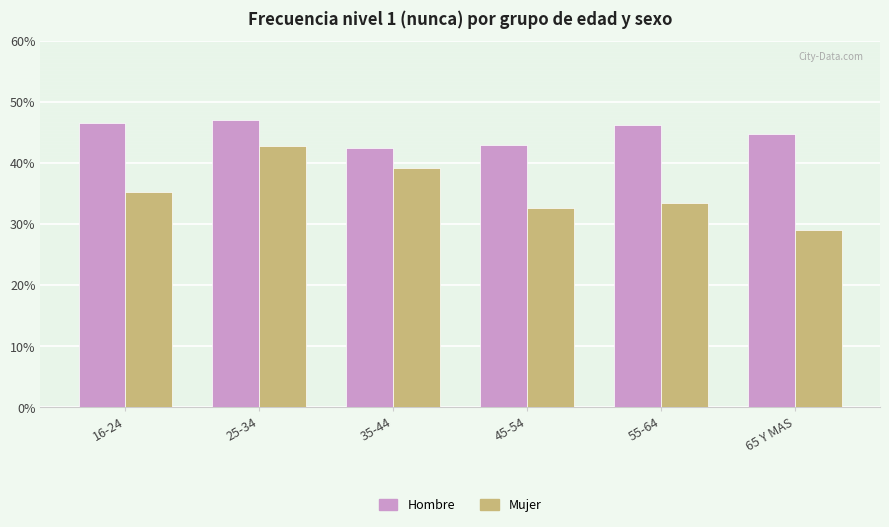

At which category is the sum across all series the highest?

25-34